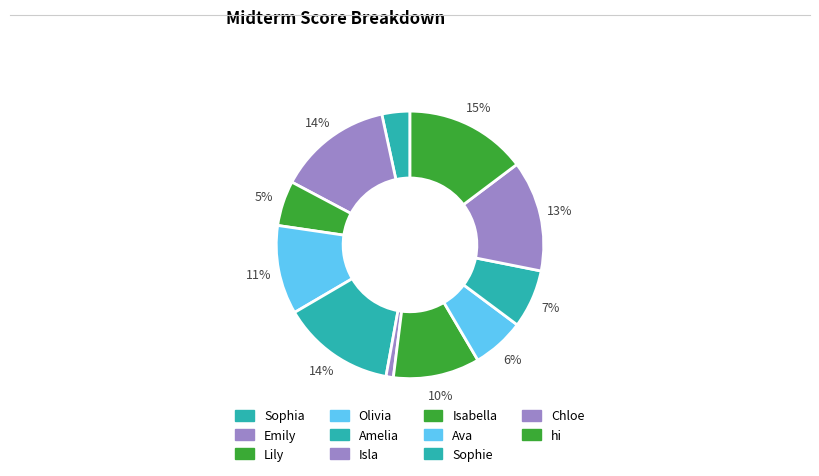

Does Amelia account for over 50% of the chart?

No